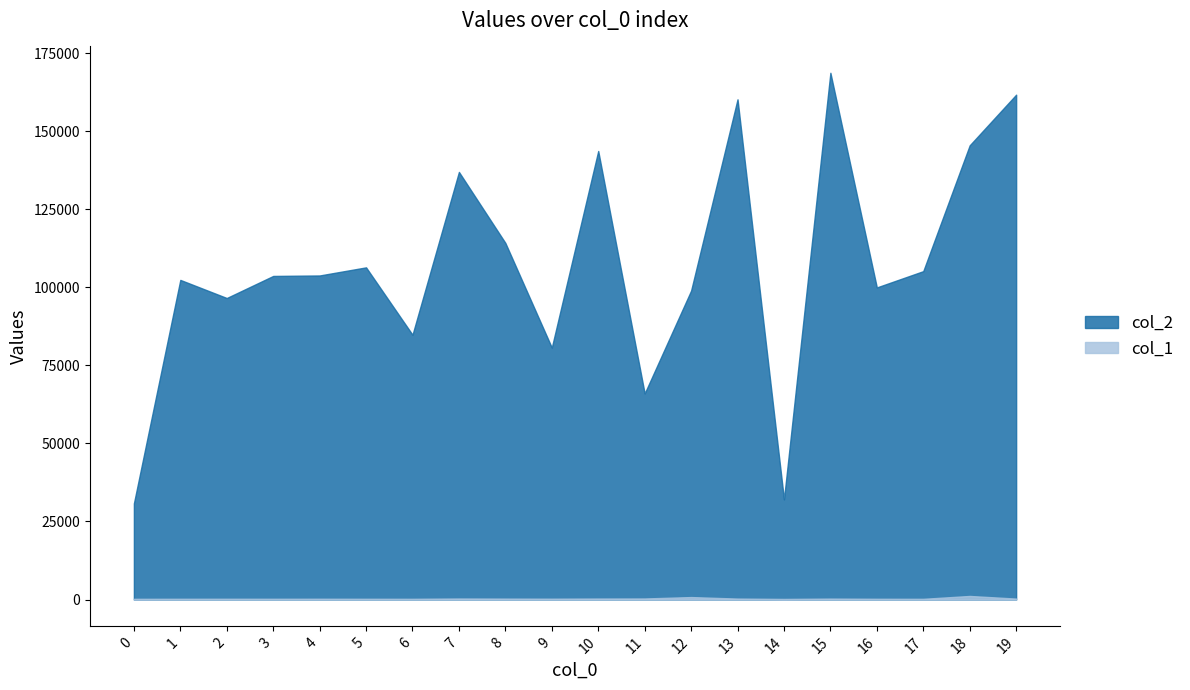

The col_1 series shows 289 at 8. True or false?

True